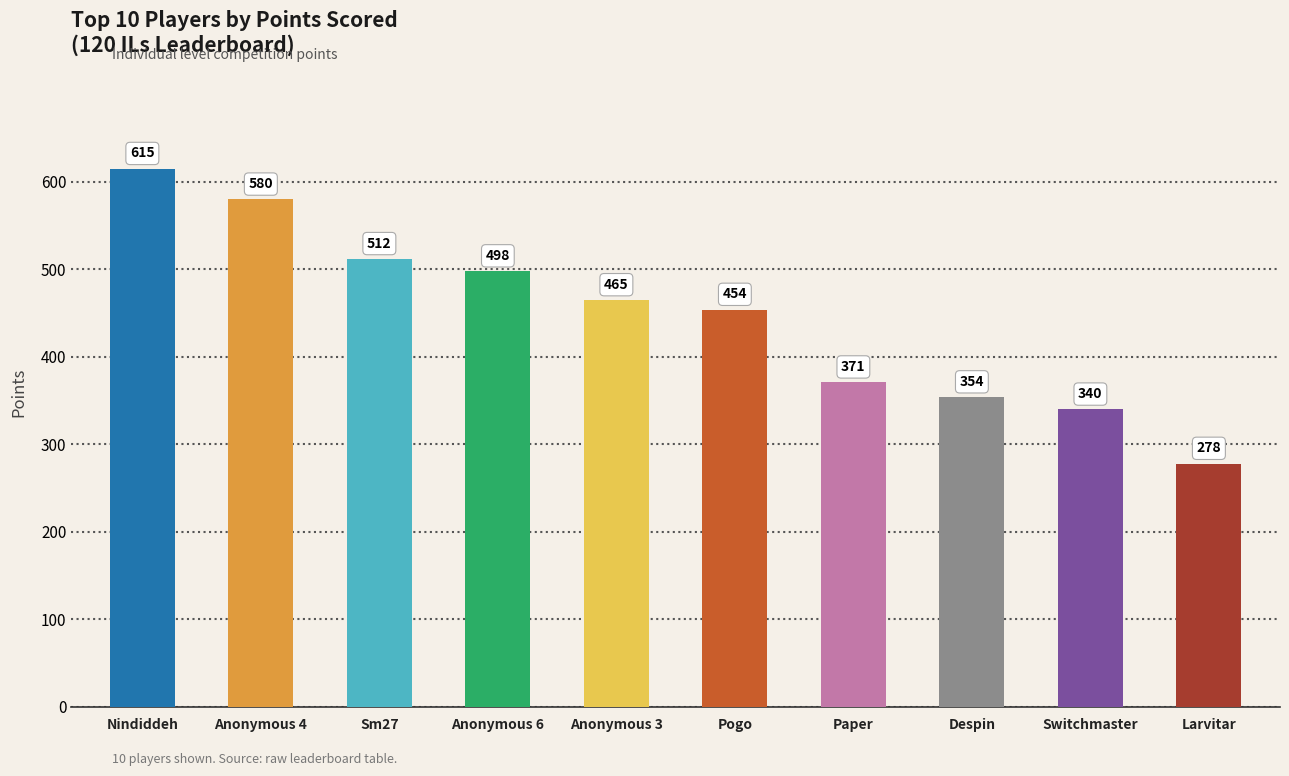

What is the difference between the second highest and second lowest values?

240